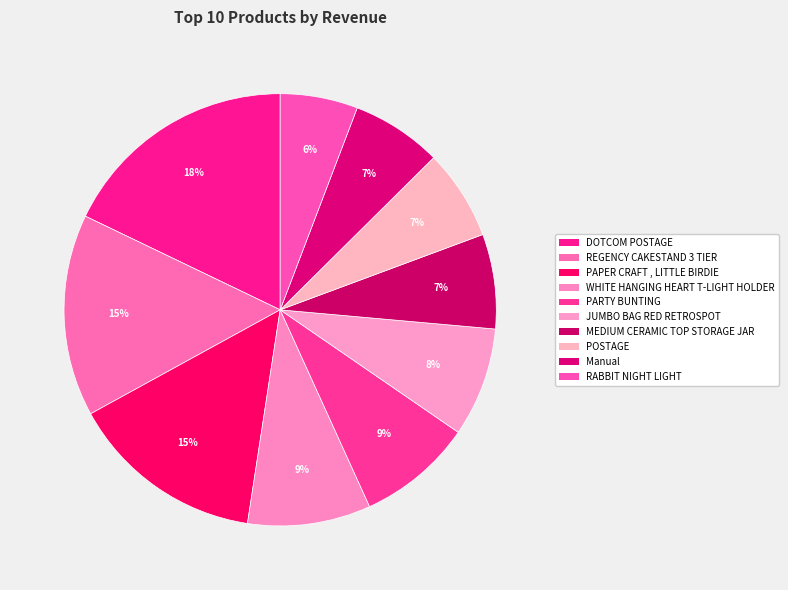

Is there a majority slice in this chart?

No